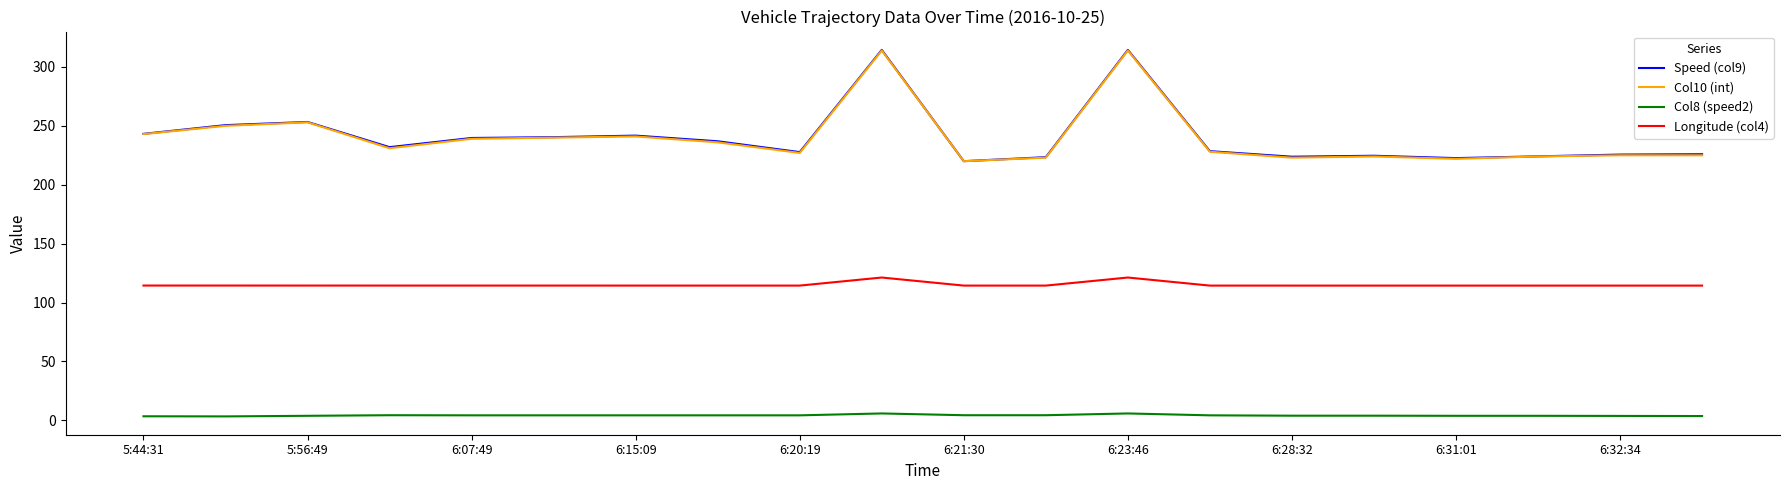

What is the maximum value shown in the chart?

314.5